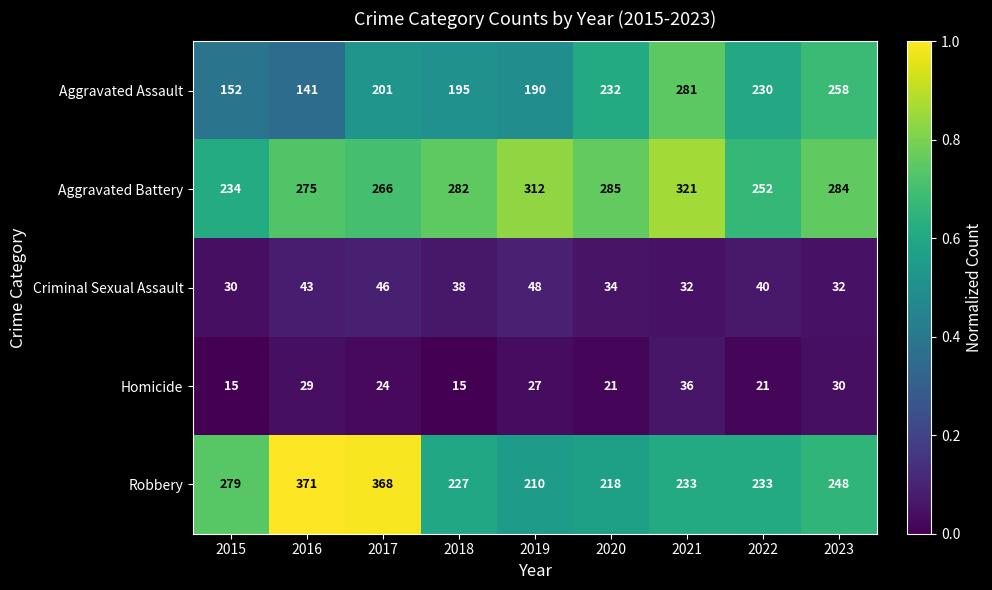

What is the total value across all series at 2016?

859